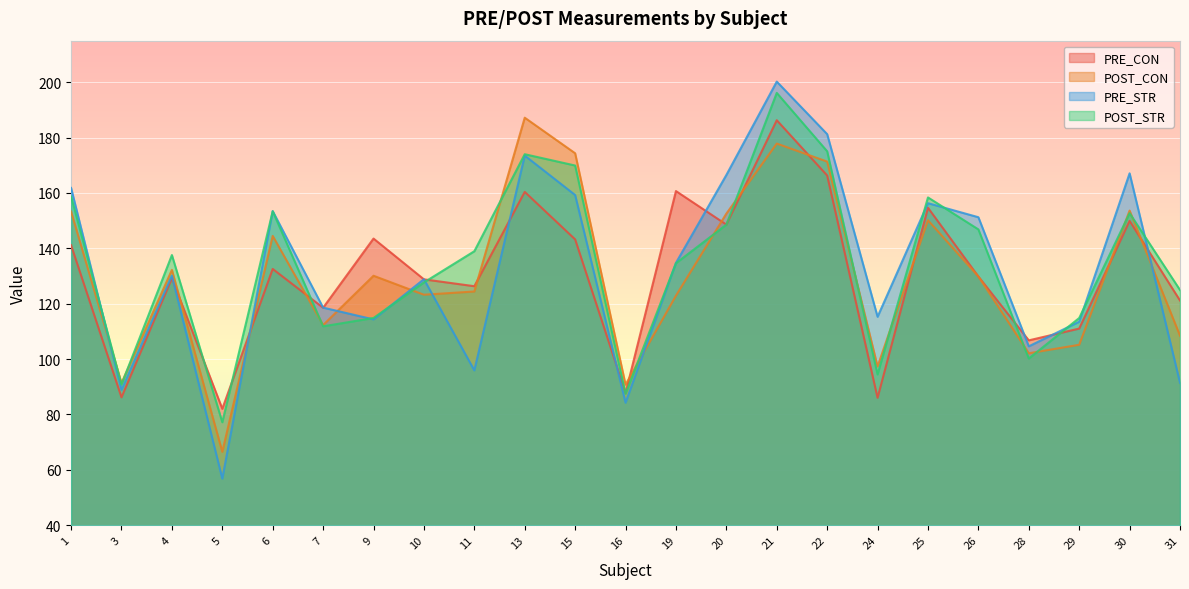

Which has a higher value, 22 or 31?

22